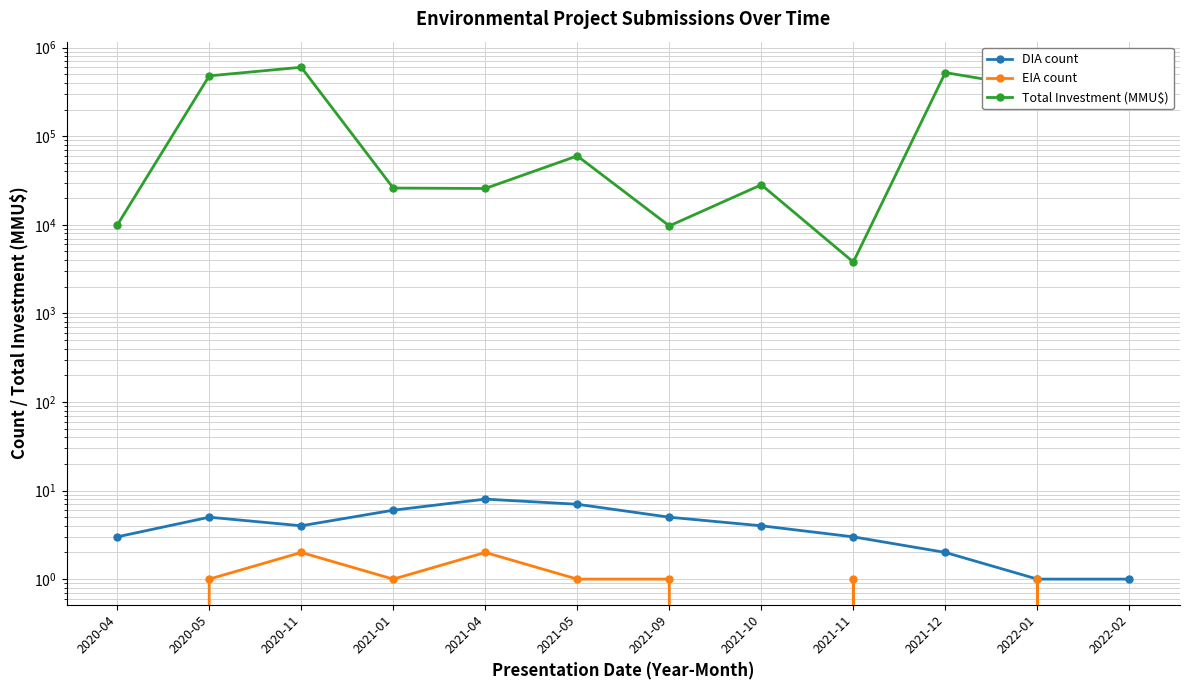

What is the average value of the Total Investment (MMU$) series?

200866